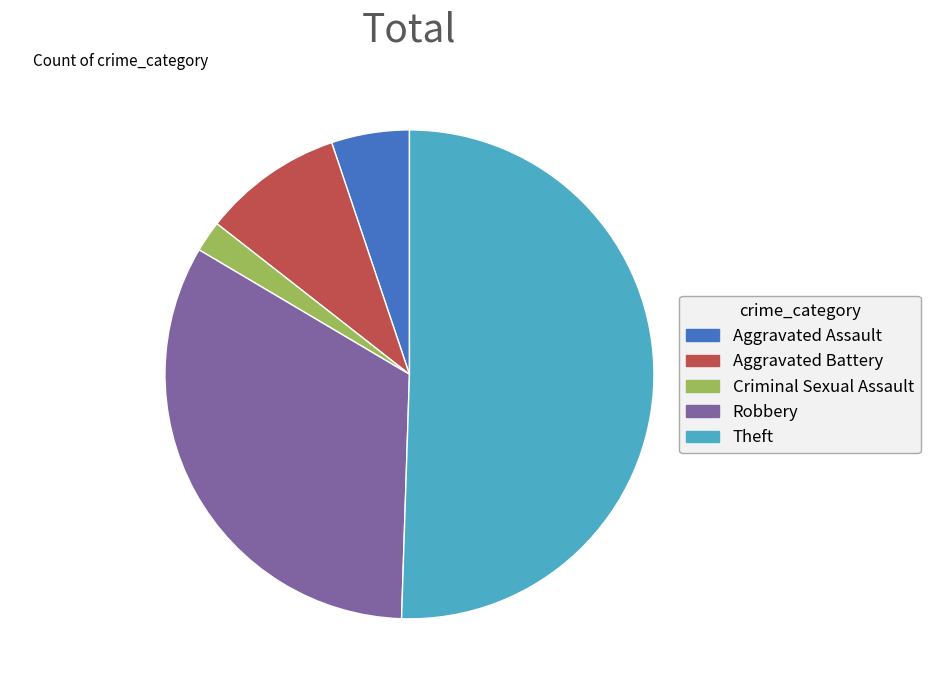

Do Theft and Criminal Sexual Assault together represent more than half of the pie?

Yes